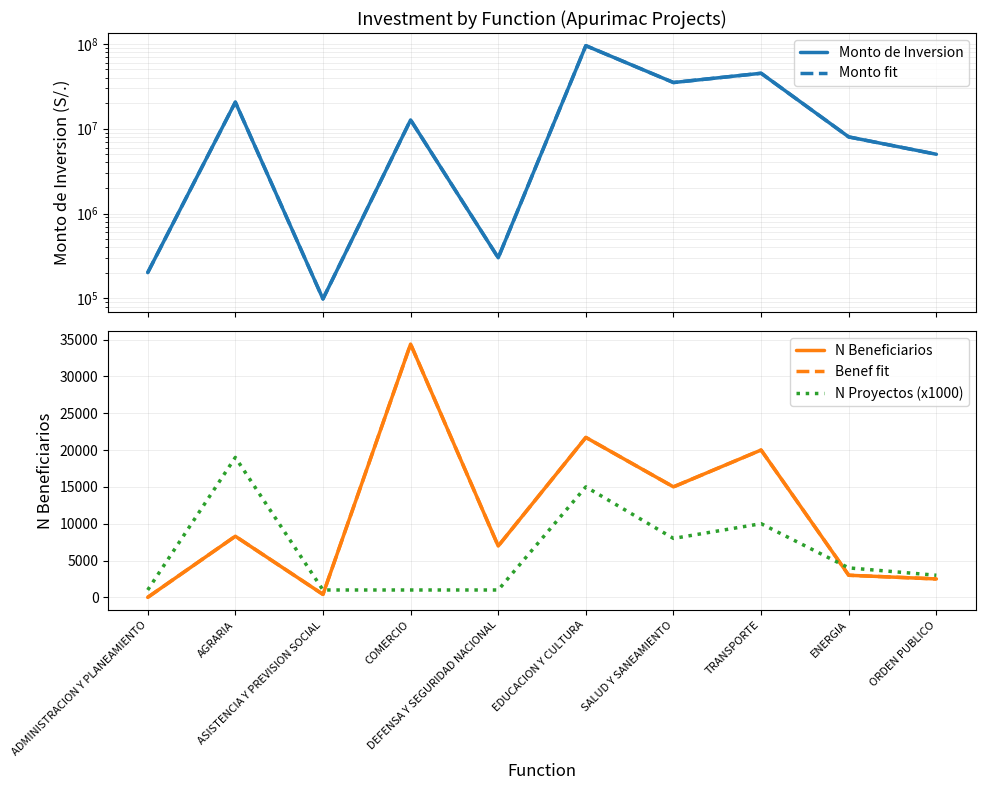

What is the difference between the Monto de Inversion values at AGRARIA and ORDEN PUBLICO?

15552139.2